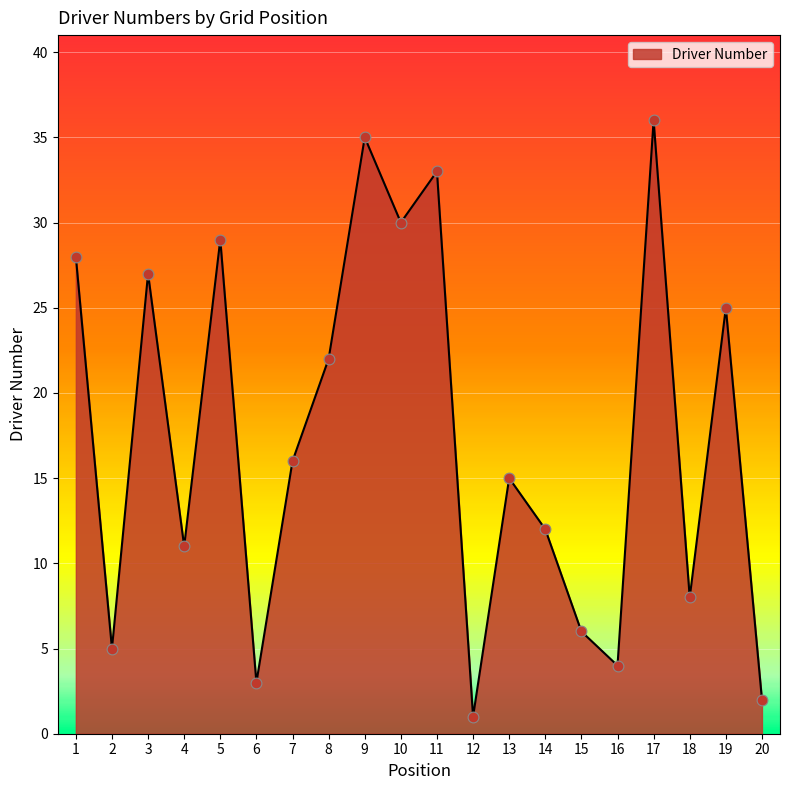

Between 7 and 1, which is larger?

1